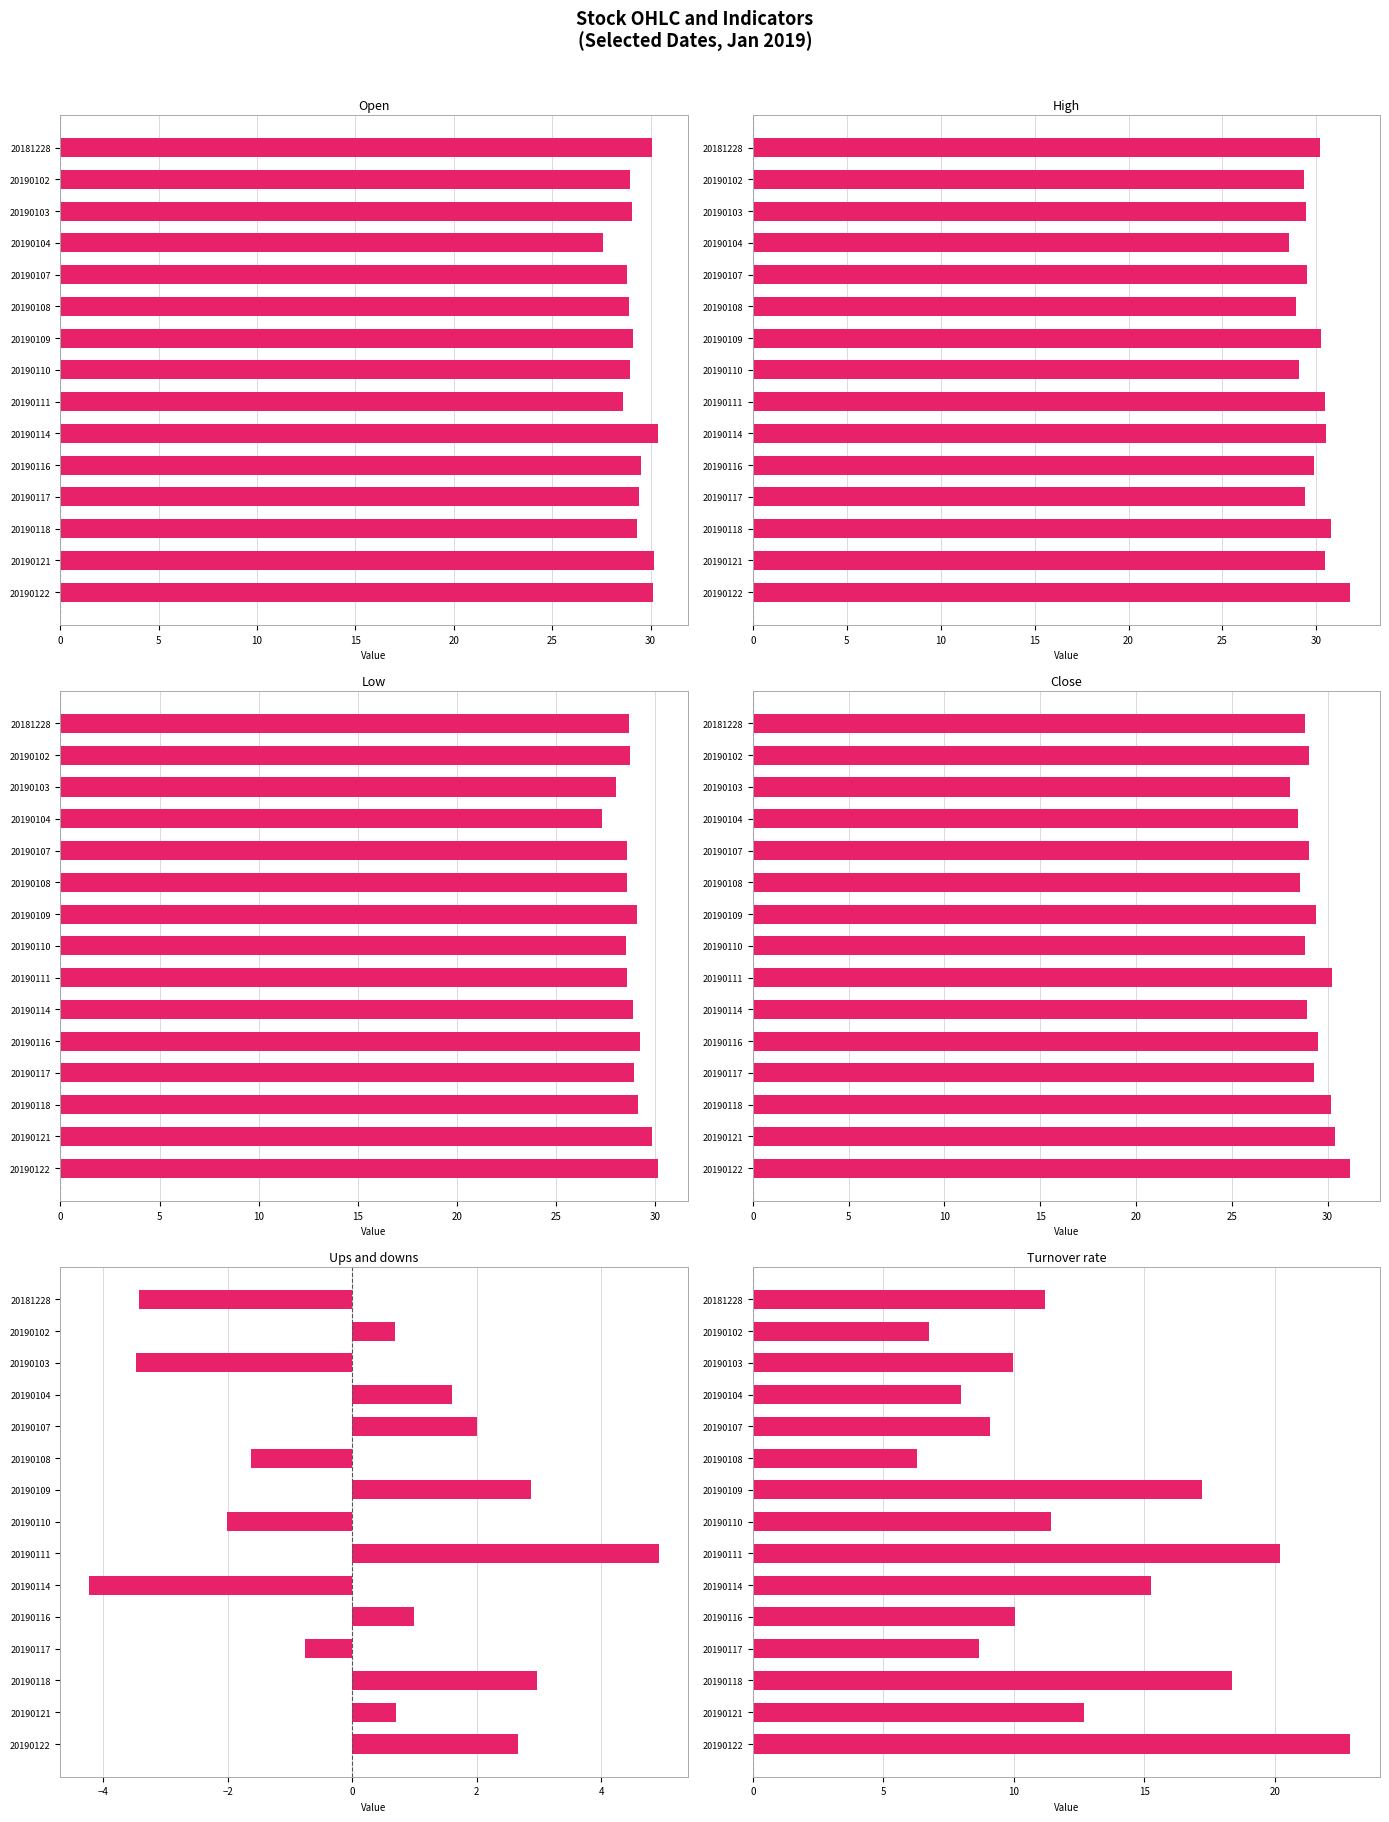

Which series has the largest total across all categories?

High